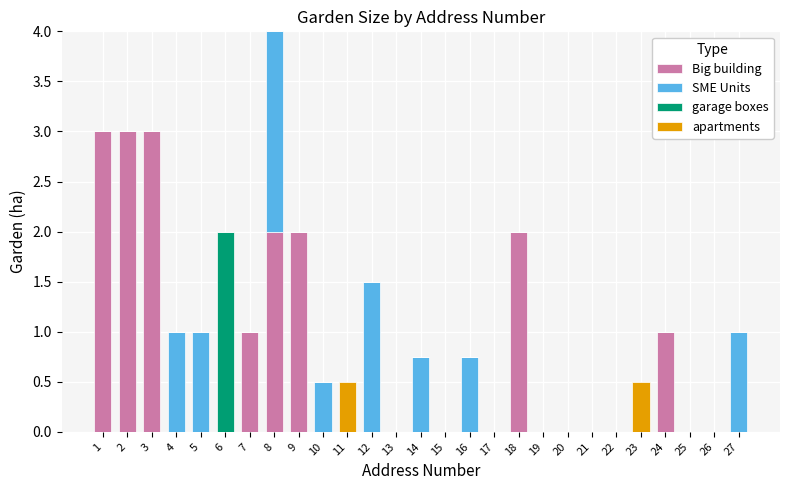

True or false: Big building has a value of 0.7 at 8.

False